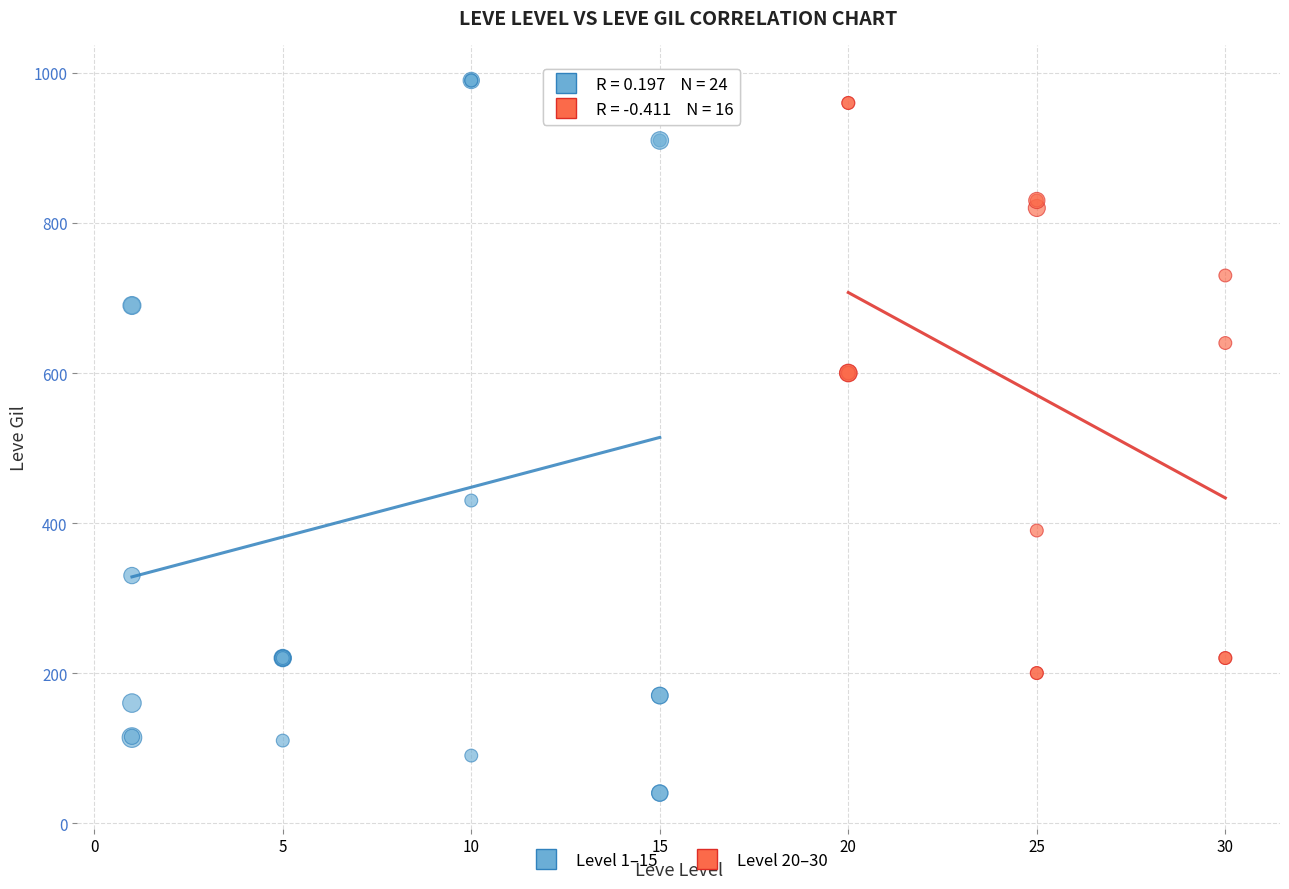

Which series reaches the minimum Y coordinate?

Level 1–15